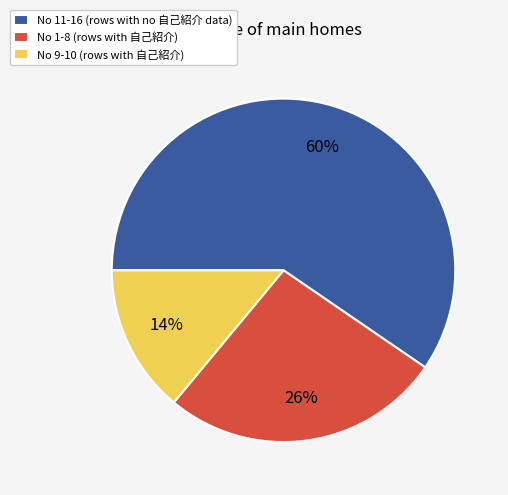

Approximately how many times larger is the value at No 11-16 (rows with no 自己紹介 data) compared to No 9-10 (rows with 自己紹介)?

4.3